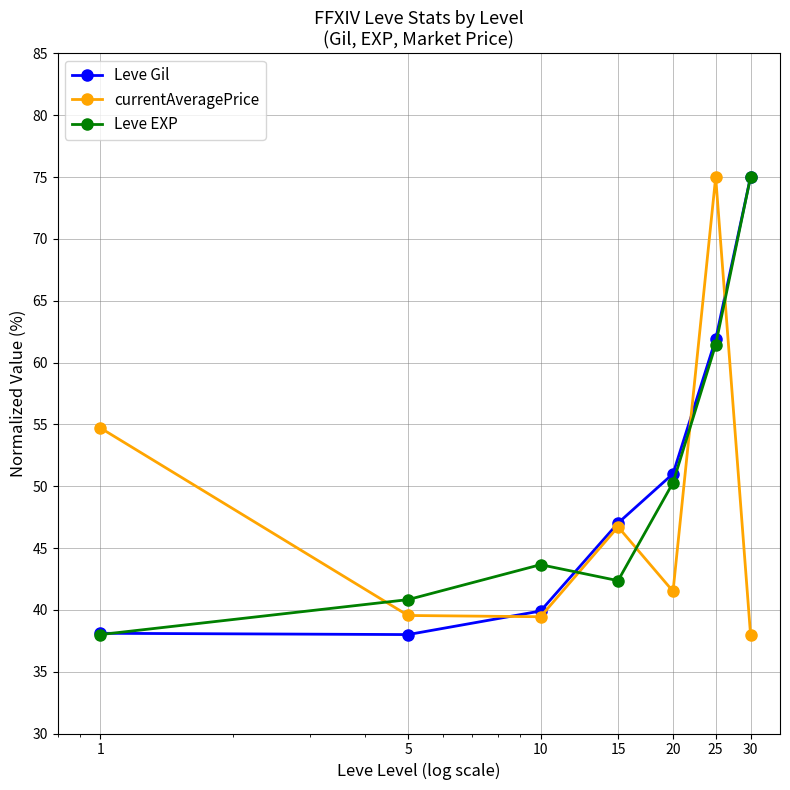

What is the value of the Leve Gil point at the 6th from the left?

61.9